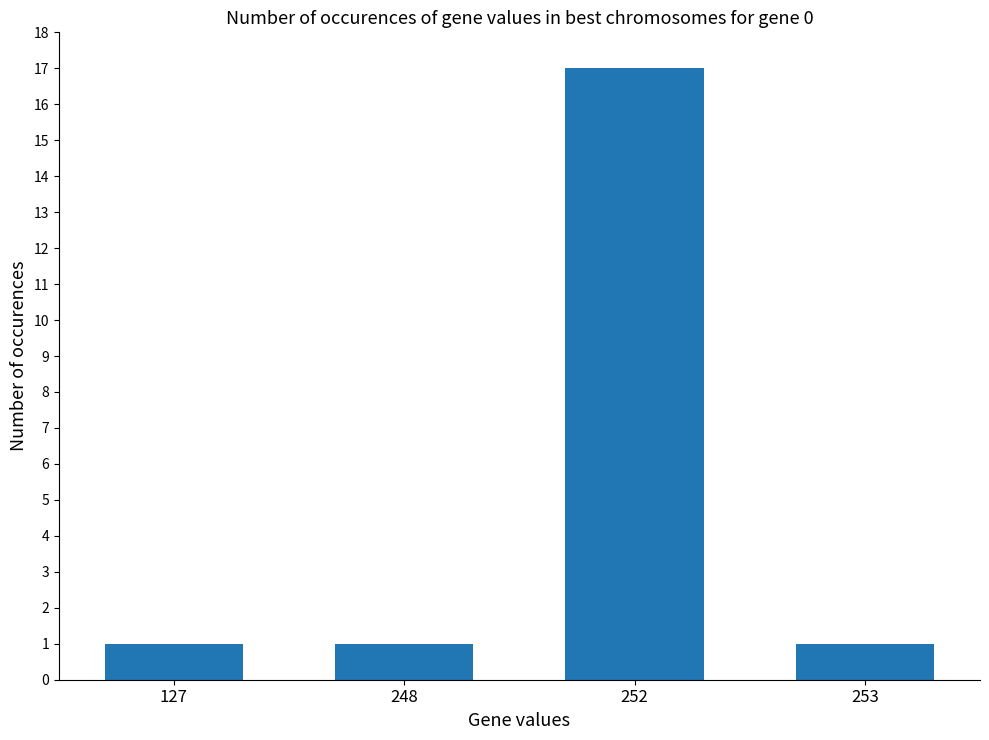

Between 127 and 252, which is larger?

252